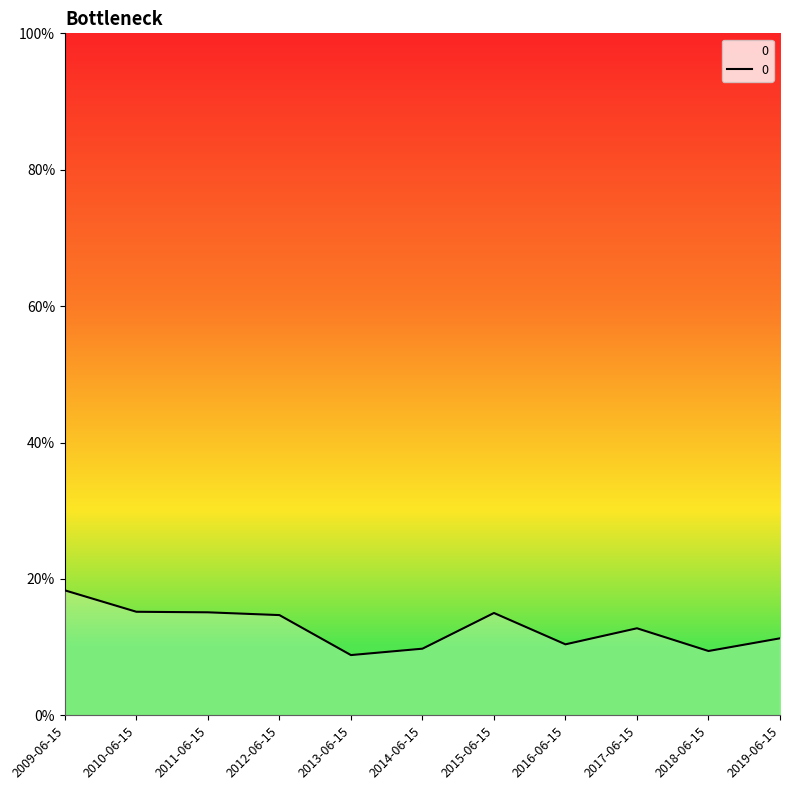

Is this an area chart (filled region under the line)?

Yes